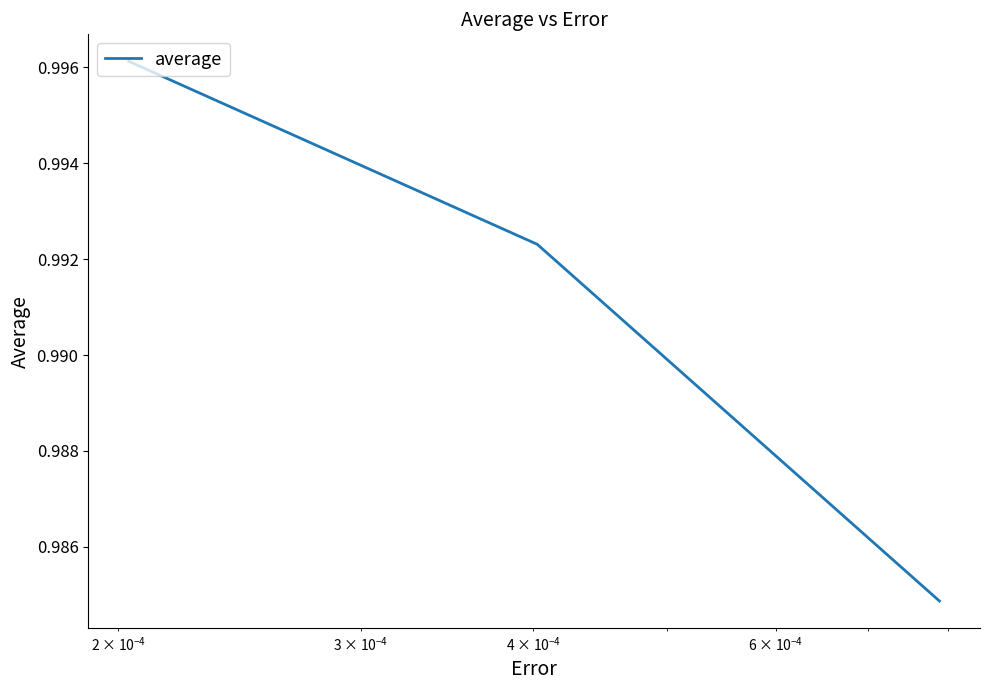

What is the sum of all values?

3.0